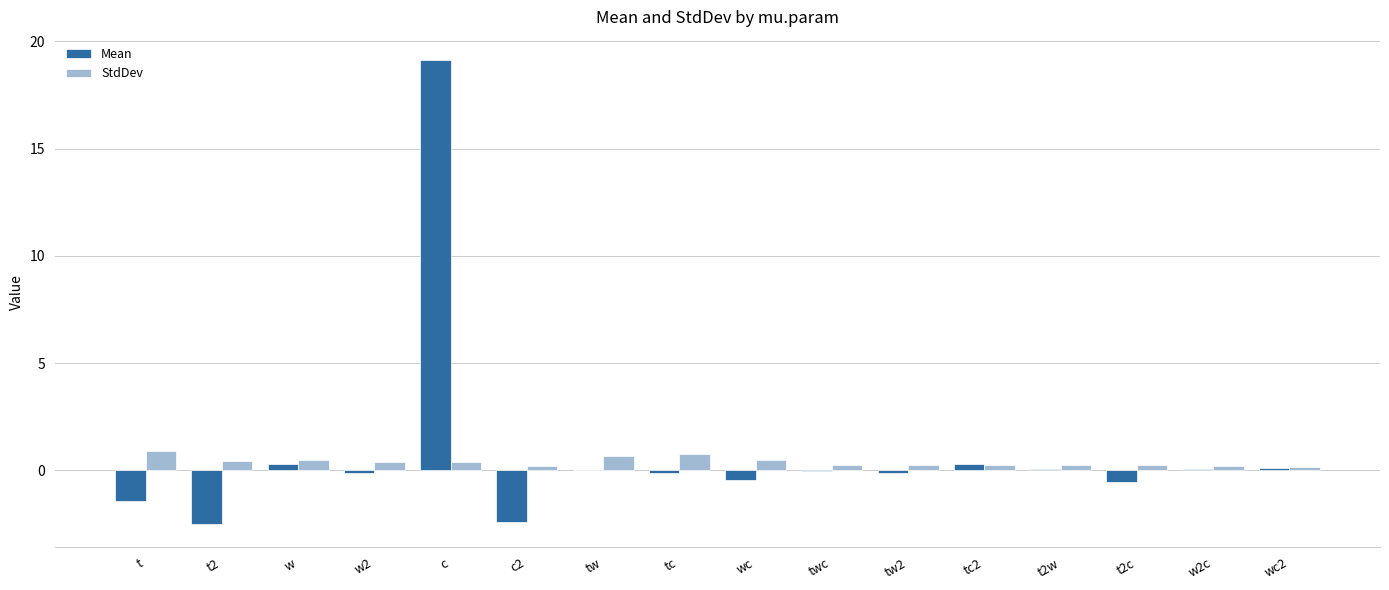

The StdDev series shows 0.4 at w2. True or false?

True